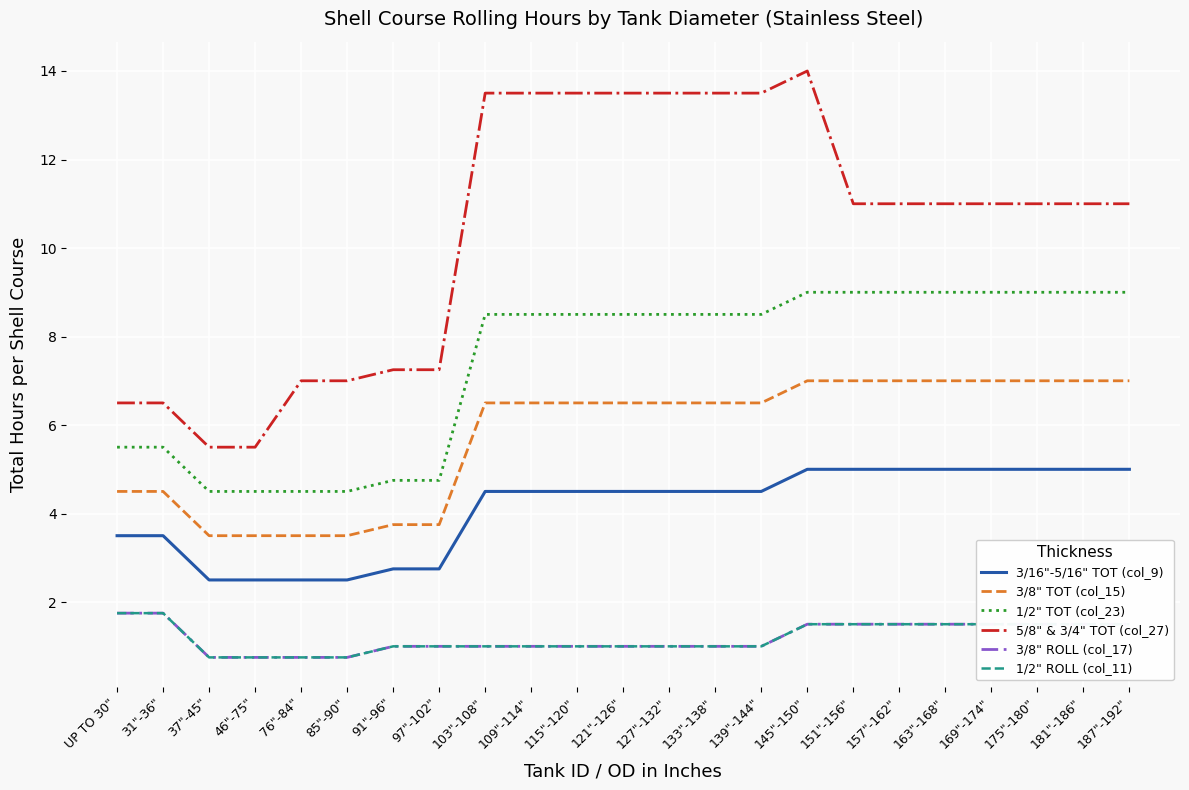

Which category has the lowest value in the 3/8" TOT (col_15) series?

37"-45"